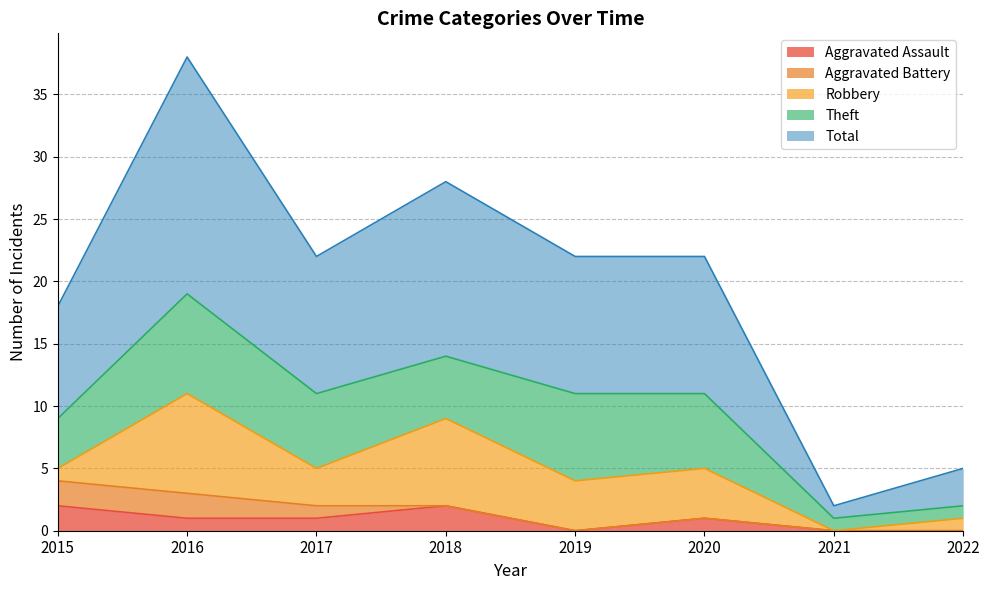

The Aggravated Assault series shows 2 at 2018. True or false?

True